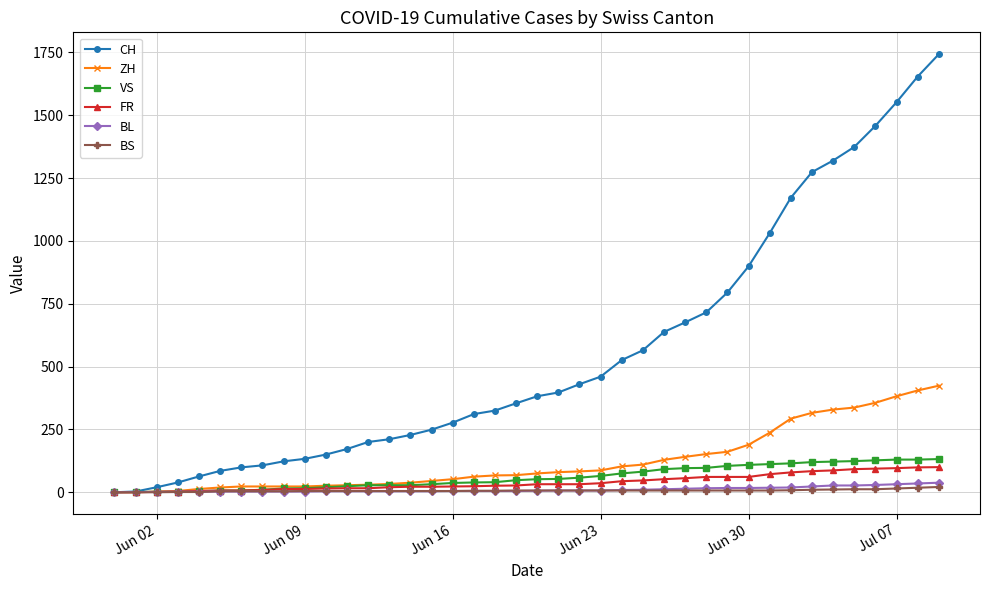

What is the average value of the CH series?

555